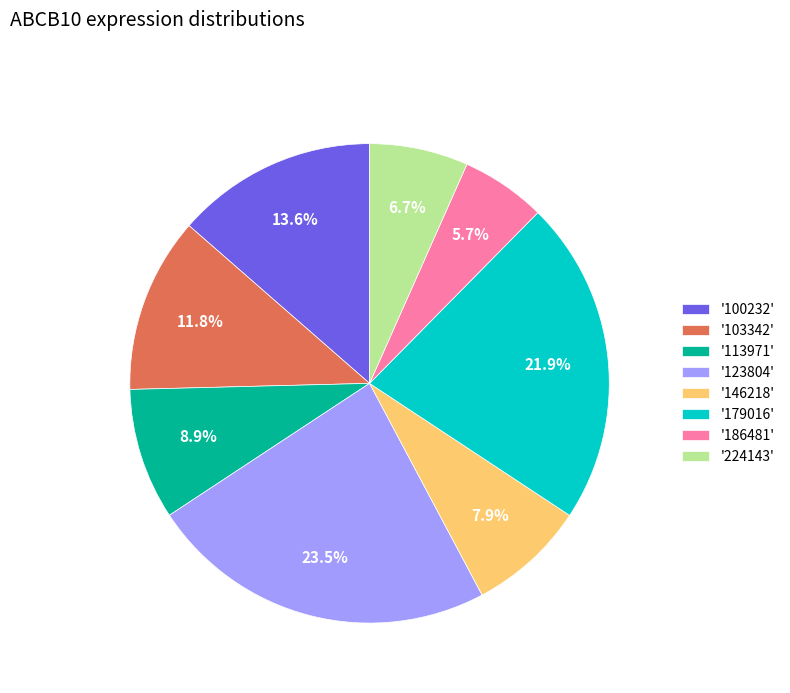

Which slice is the largest?

'123804'